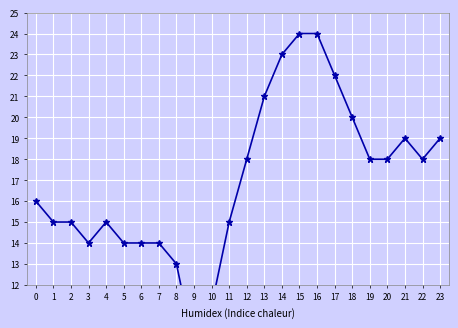

How many lines are shown in the chart?

1